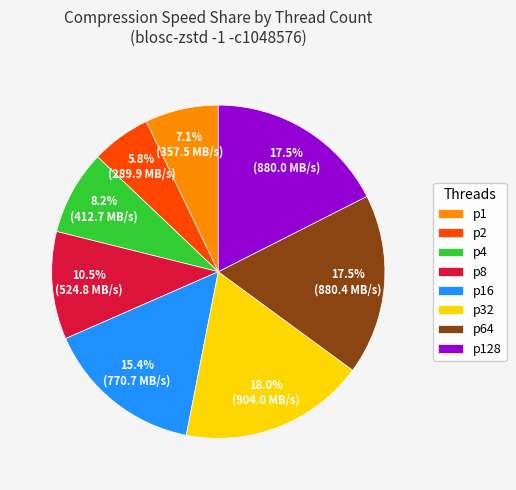

The p16 slice represents 15% of the pie. True or false?

True